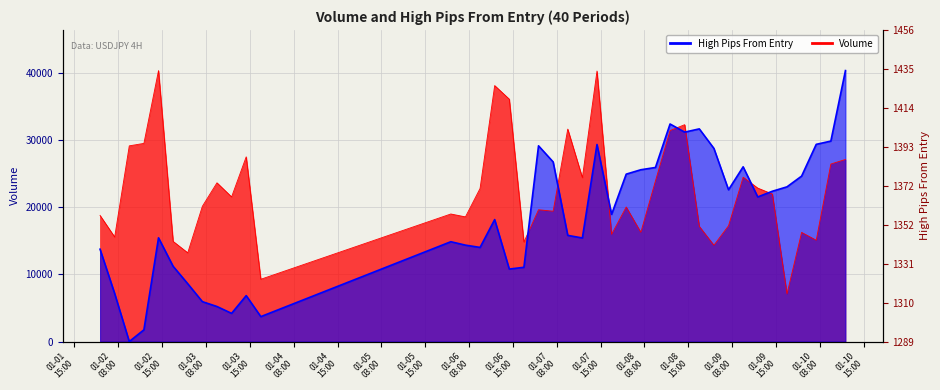

Which series has the largest range (max minus min)?

high_pips_from_entry